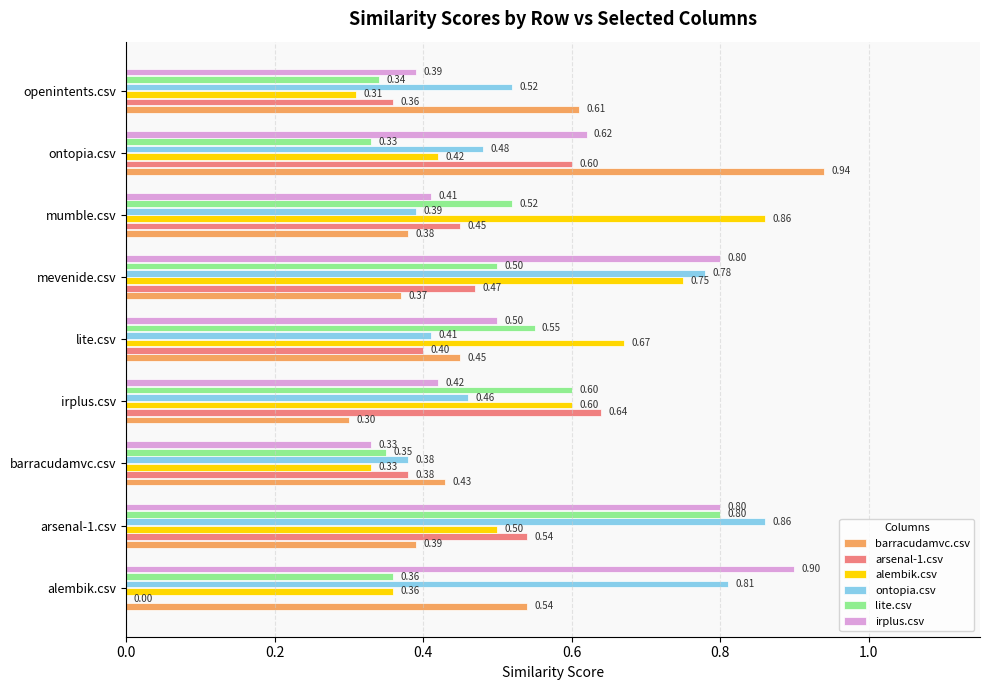

Which series changed the most between alembik.csv and ontopia.csv?

arsenal-1.csv